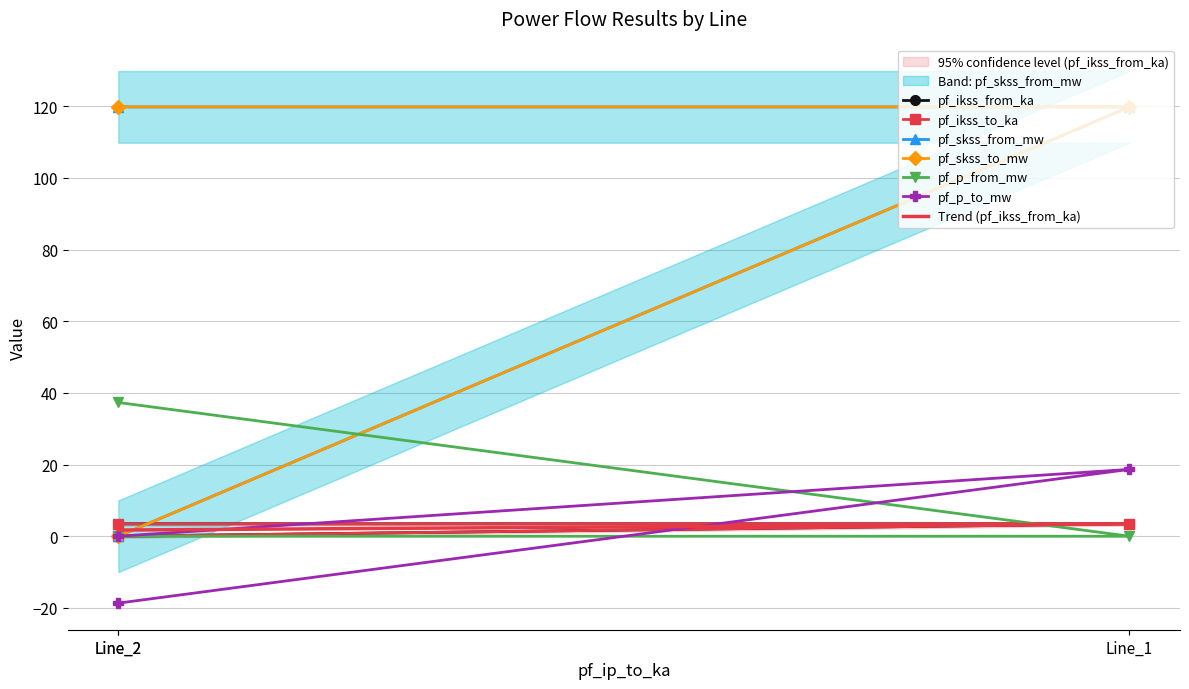

Is it true that pf_ikss_from_ka equals 5.9 at Line_1?

False